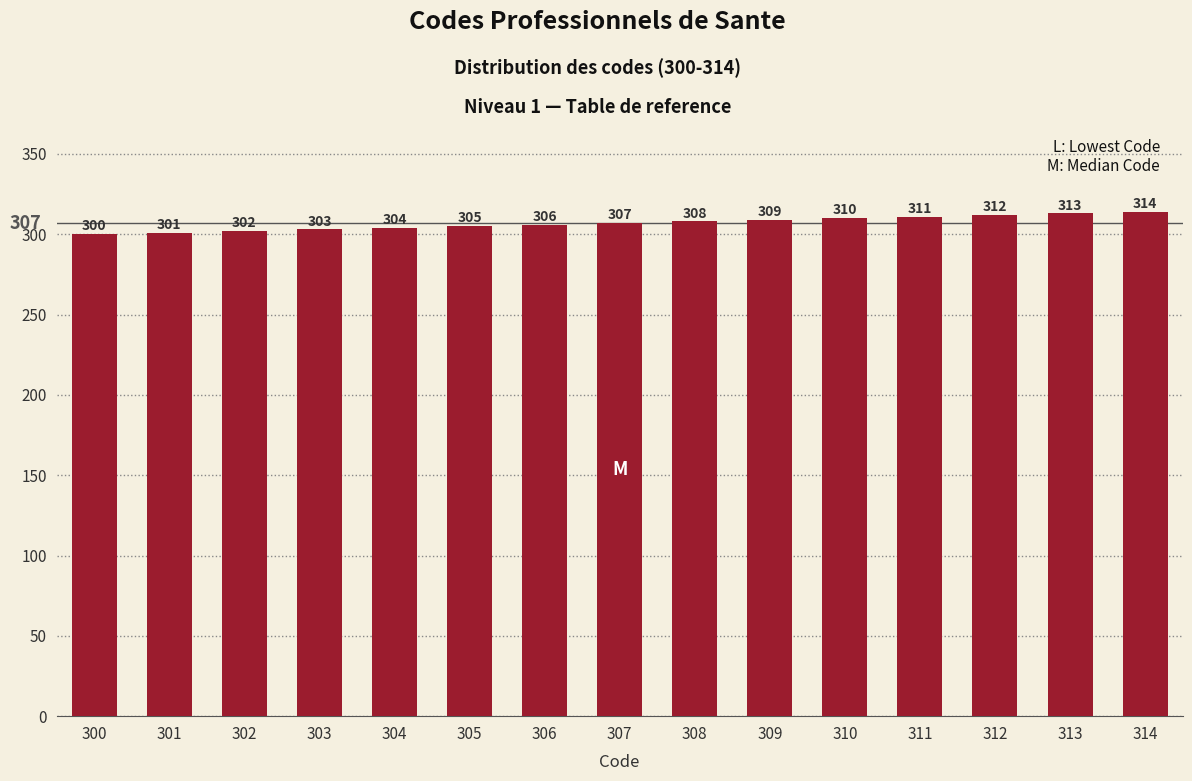

What is the minimum value shown in the chart?

300